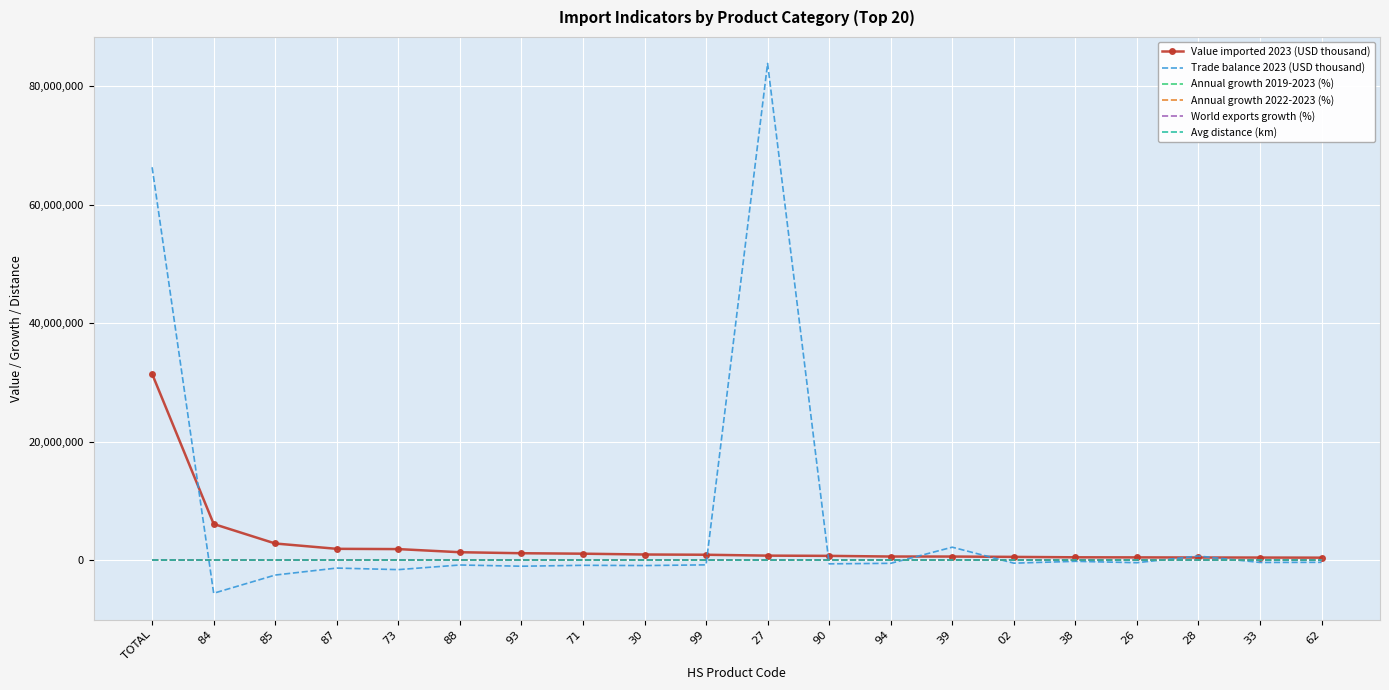

What is the maximum value shown in the chart?

83849724